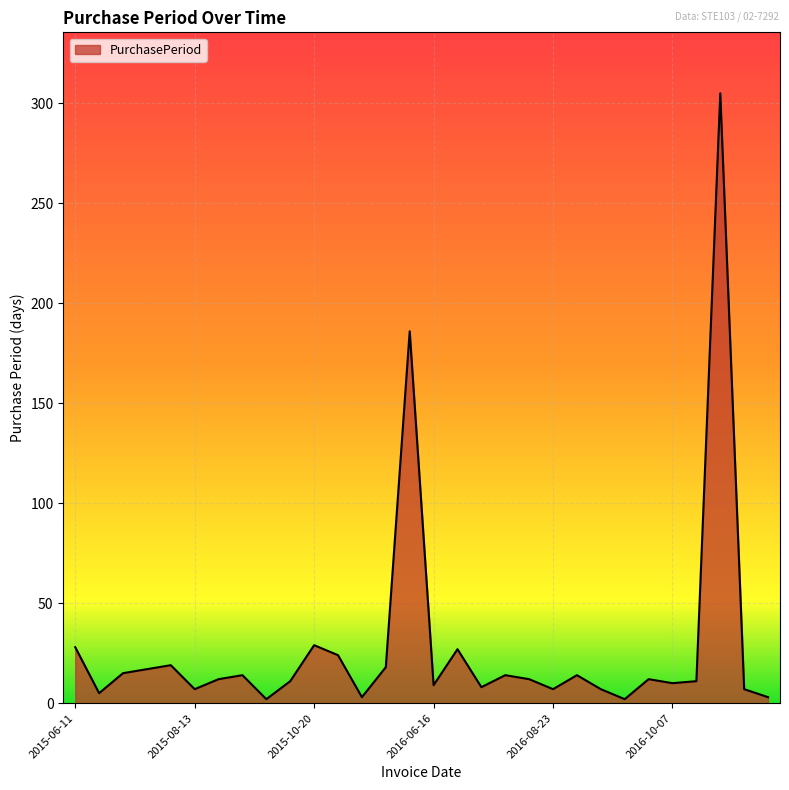

What is the difference between the maximum and minimum values?

303